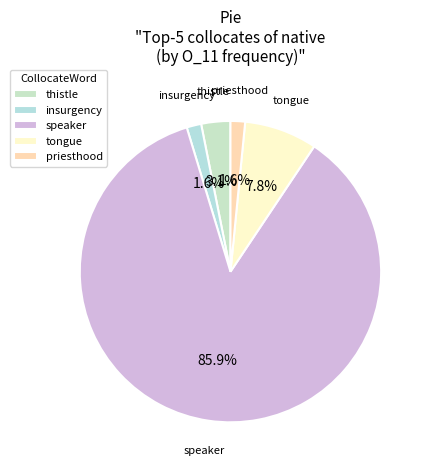

Is the sum of speaker and thistle greater than half?

Yes